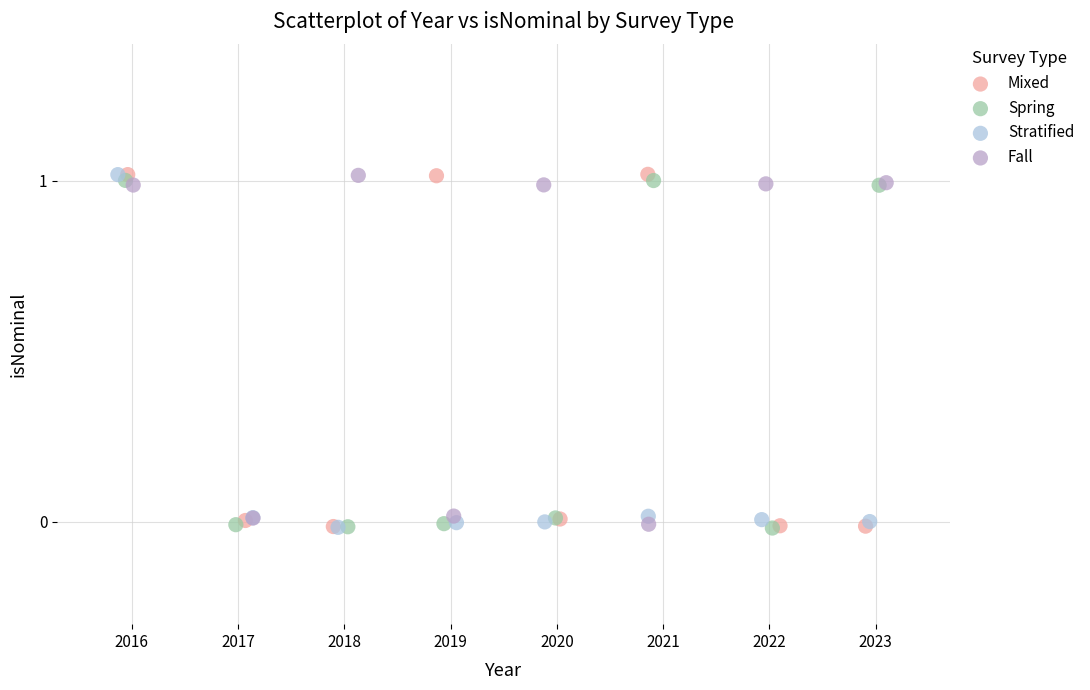

What are all the series names shown in the legend?

Mixed, Spring, Stratified, Fall